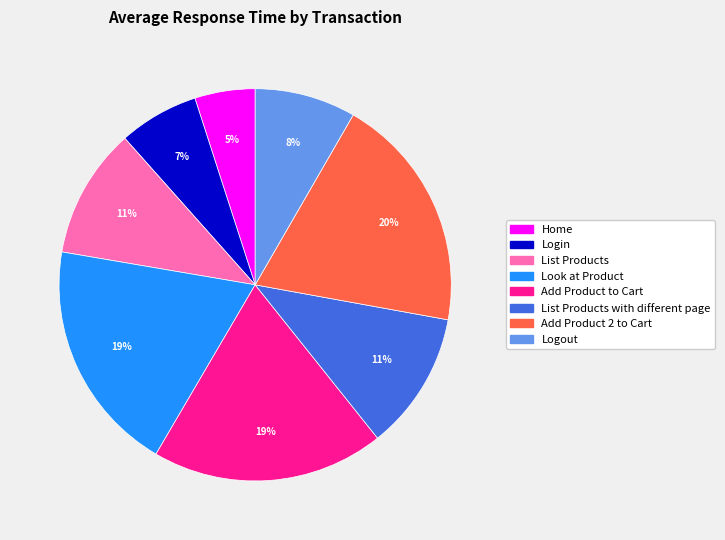

Which category has the smallest portion of the pie?

Home